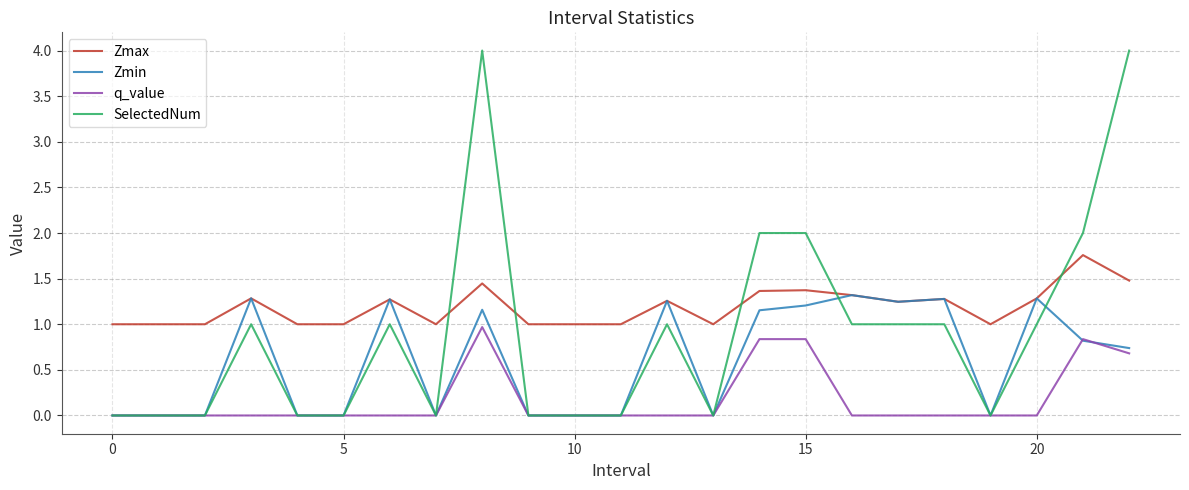

Rank the series by their average value, from lowest to highest.

q_value, Zmin, SelectedNum, Zmax